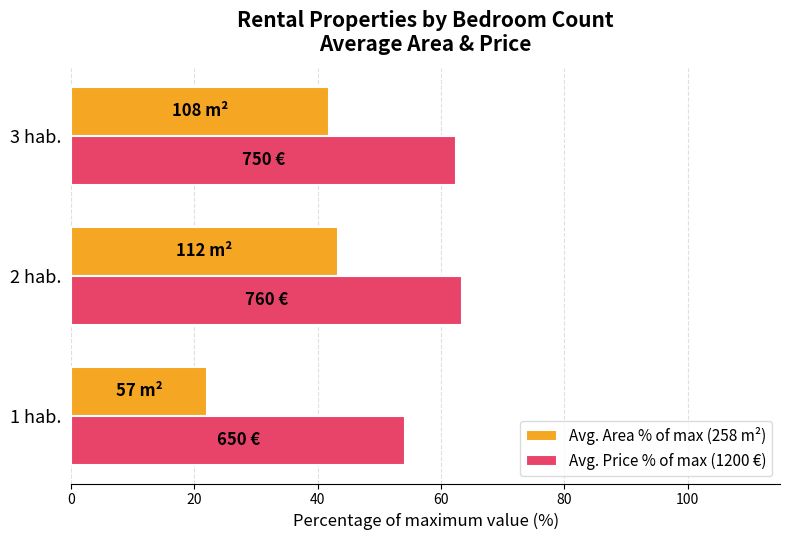

What is the difference between the maximum and second lowest values in the Avg. Area % of max (258 m²) series?

1.3